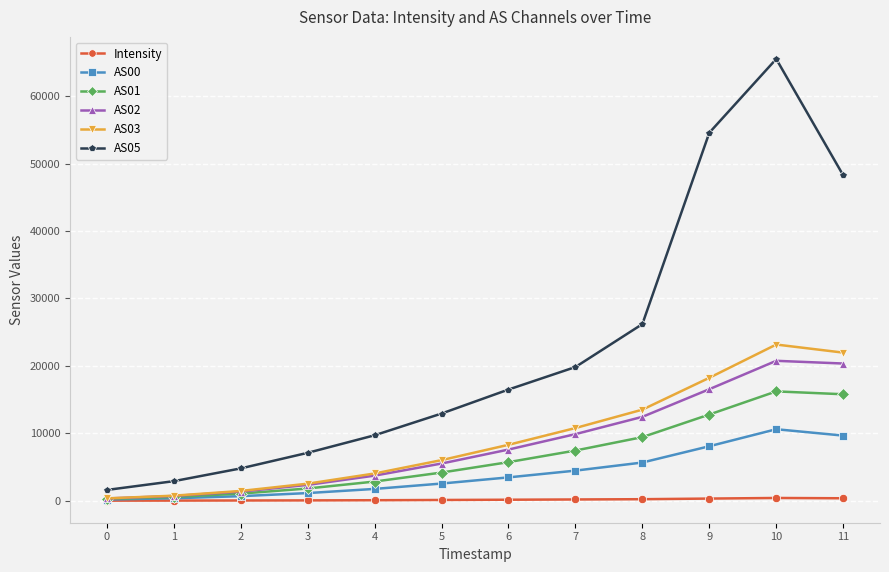

At which category is the sum across all series the highest?

10